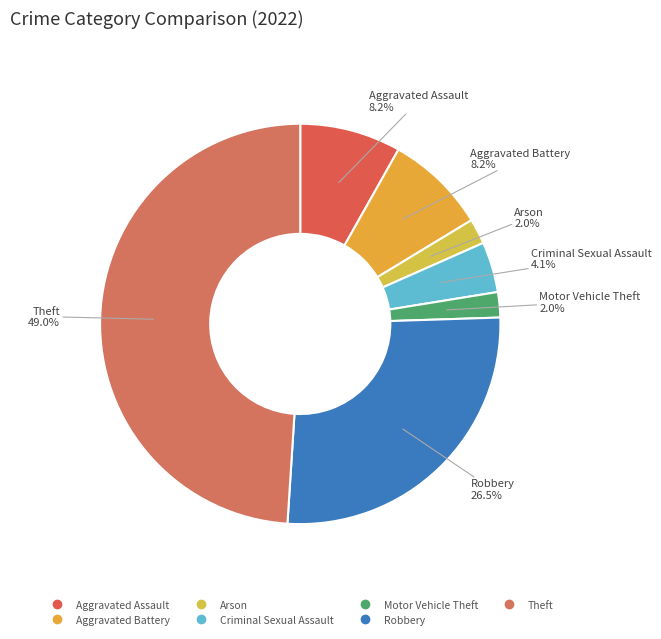

Count the number of slices in the pie.

7